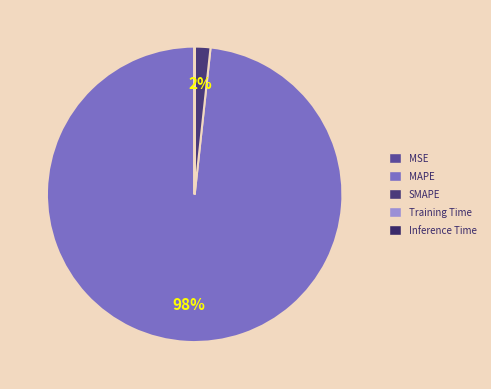

Rank the categories by value from lowest to highest.

Inference Time, Training Time, MSE, SMAPE, MAPE